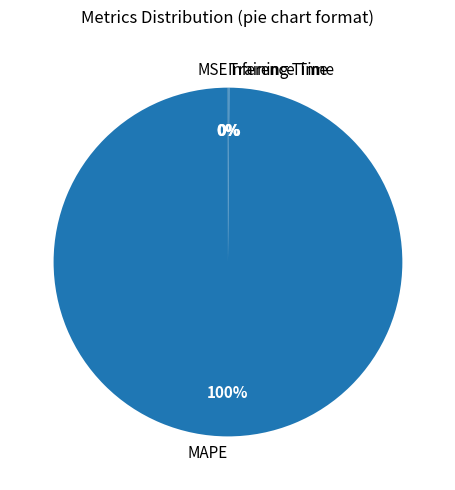

To the nearest percent, what portion does MAPE represent?

100%